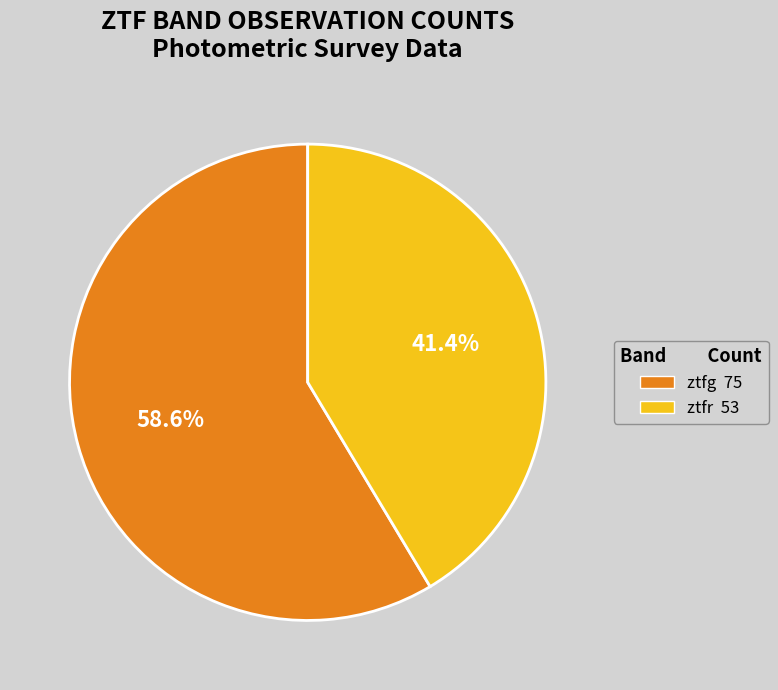

True or false: ztfg accounts for 69% of the total.

False